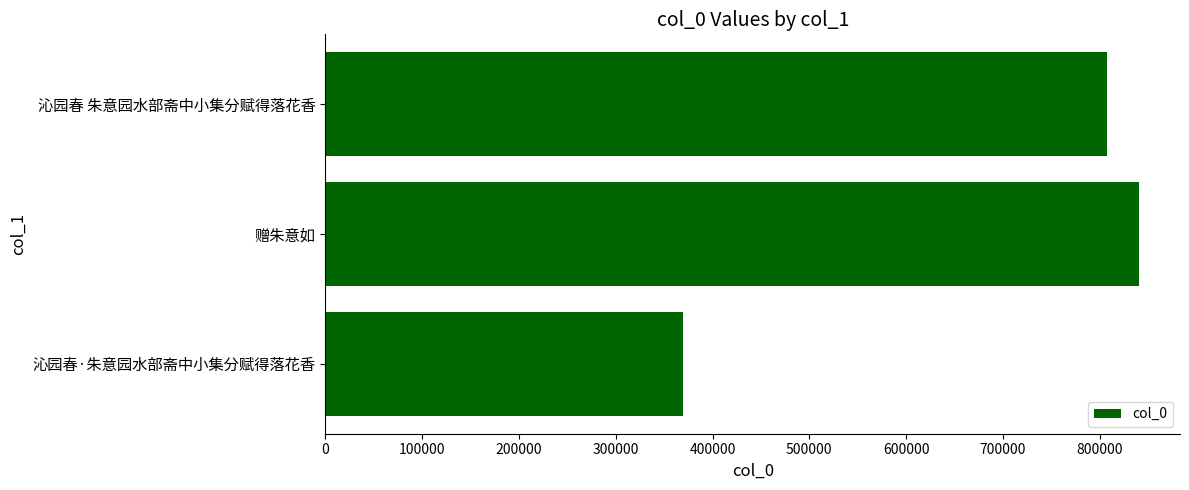

What is the difference between the maximum and minimum values?

472011